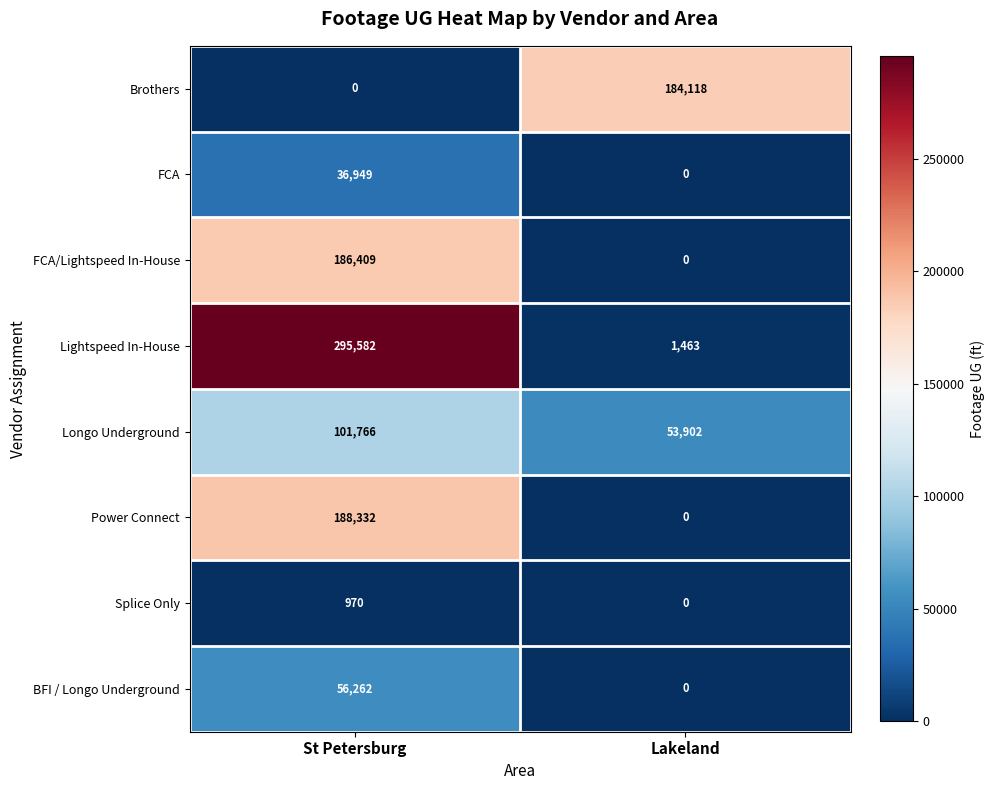

Which category has the highest value across all series?

St Petersburg